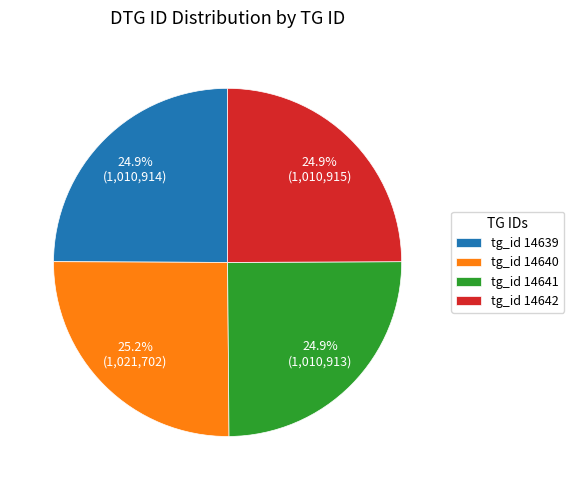

Is there any slice that represents more than half of the pie?

No